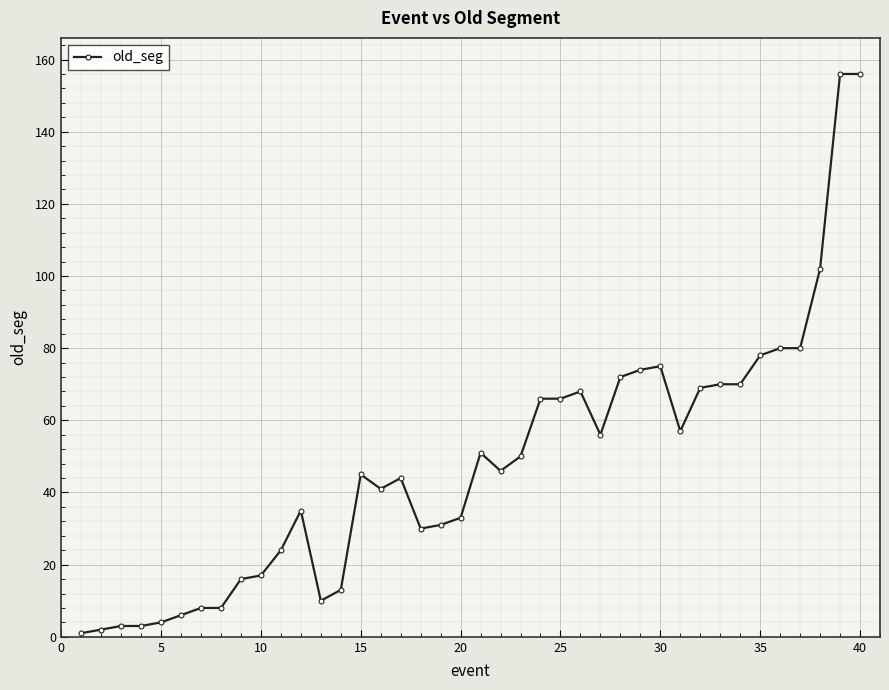

What is the difference between the maximum and minimum values?

155